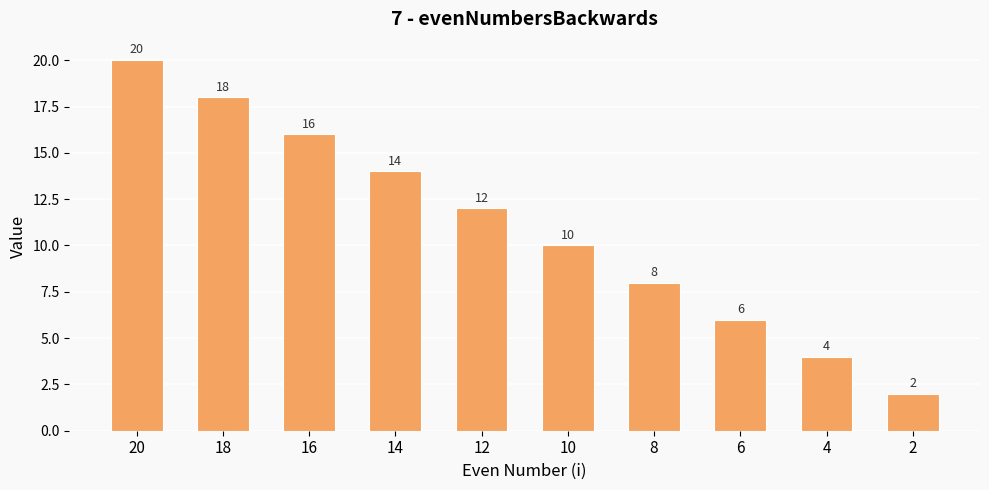

What is the sum of all values?

110